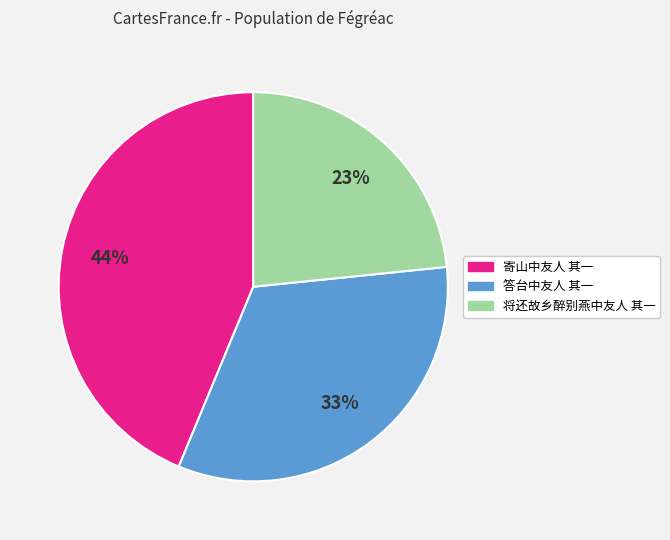

Approximately how many times larger is the value at 将还故乡醉别燕中友人 其一 compared to 答台中友人 其一?

0.7